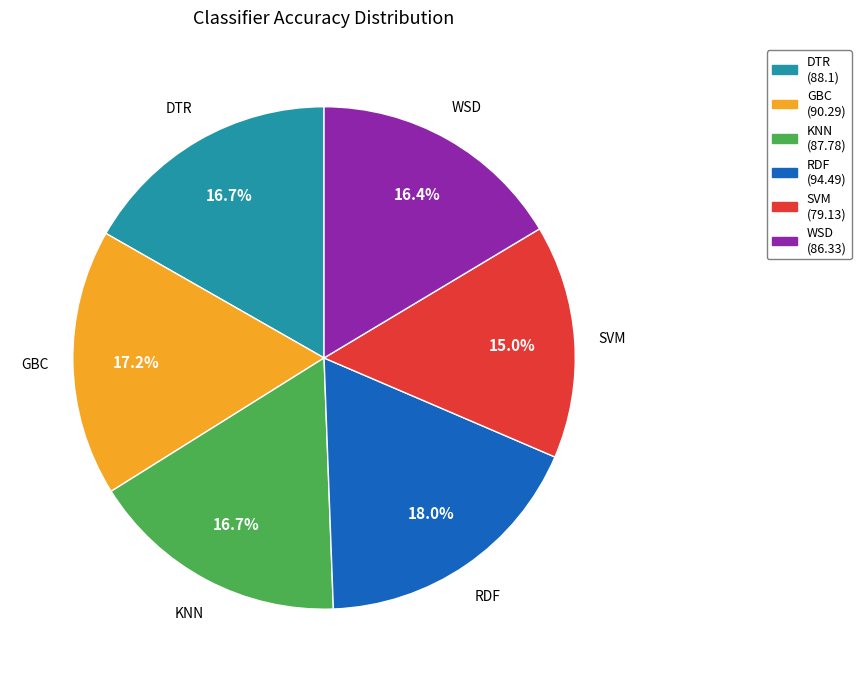

The RDF slice represents 30% of the pie. True or false?

False